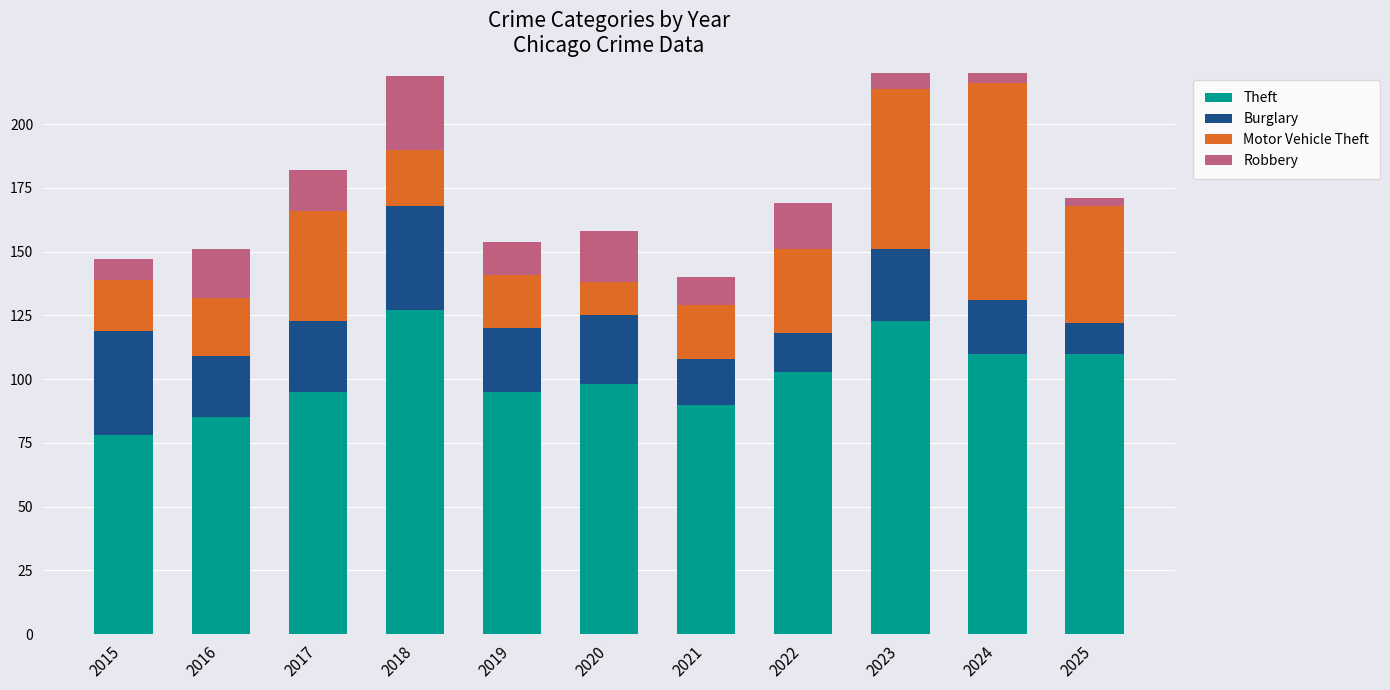

Where does the Robbery series first go above 16?

2016